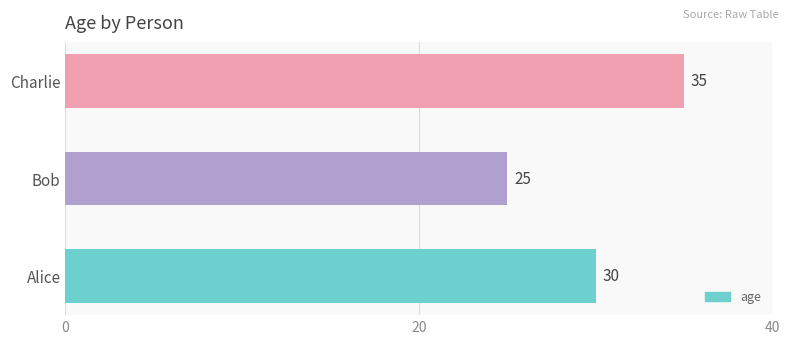

What is the approximate value at Charlie?

35